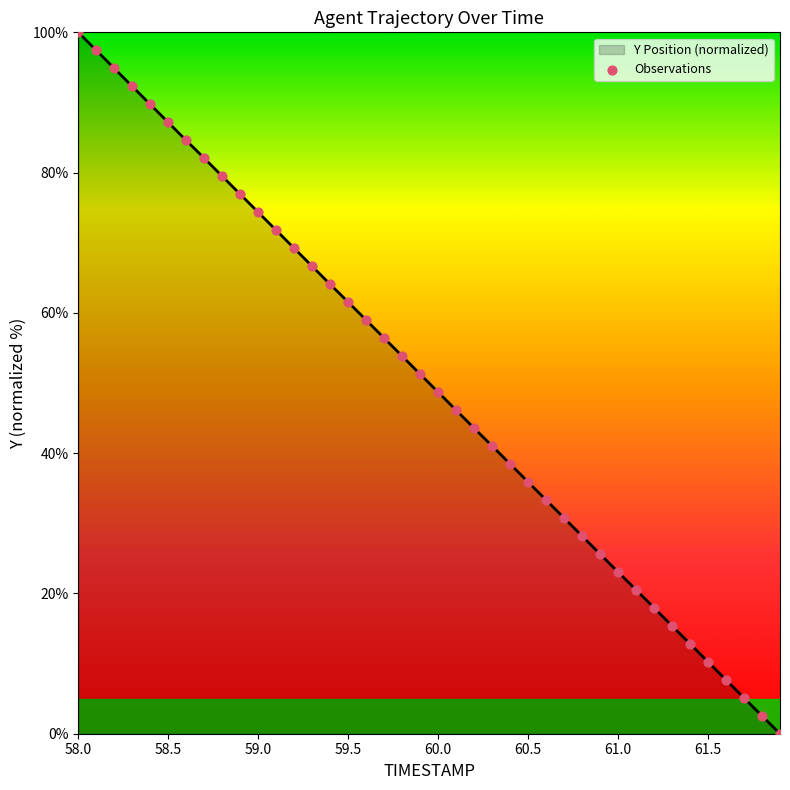

What is the difference between the maximum and minimum values?

100.0